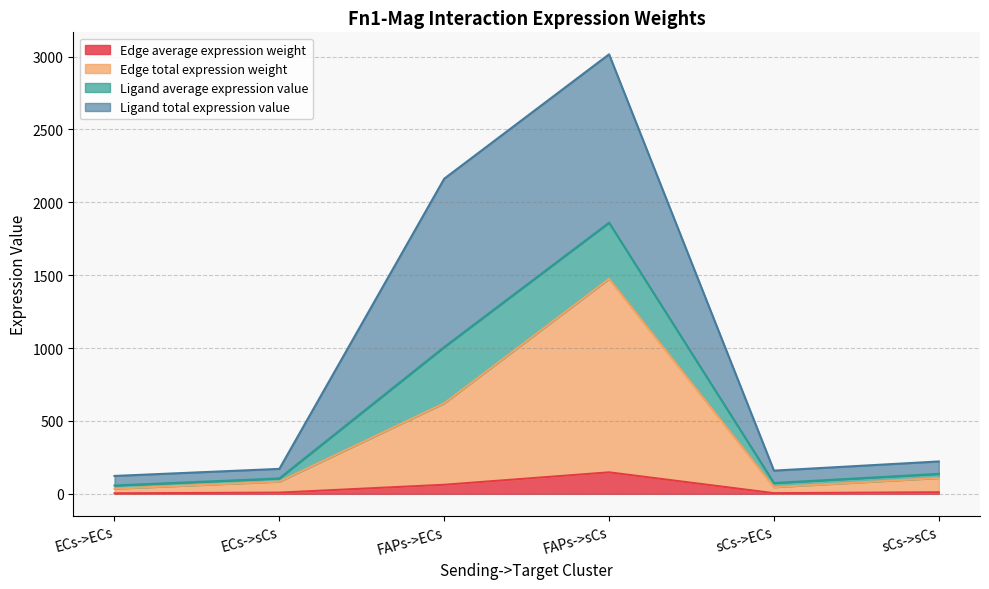

At which label is Edge total expression weight closest to 755?

FAPs->ECs